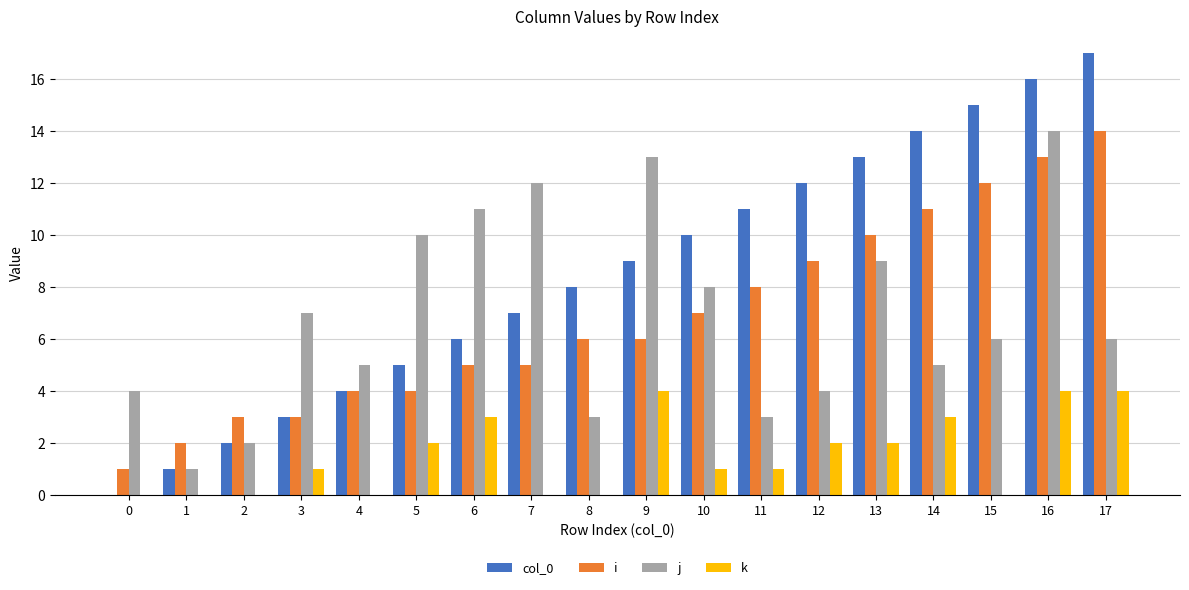

The j series shows 11 at 15. True or false?

False